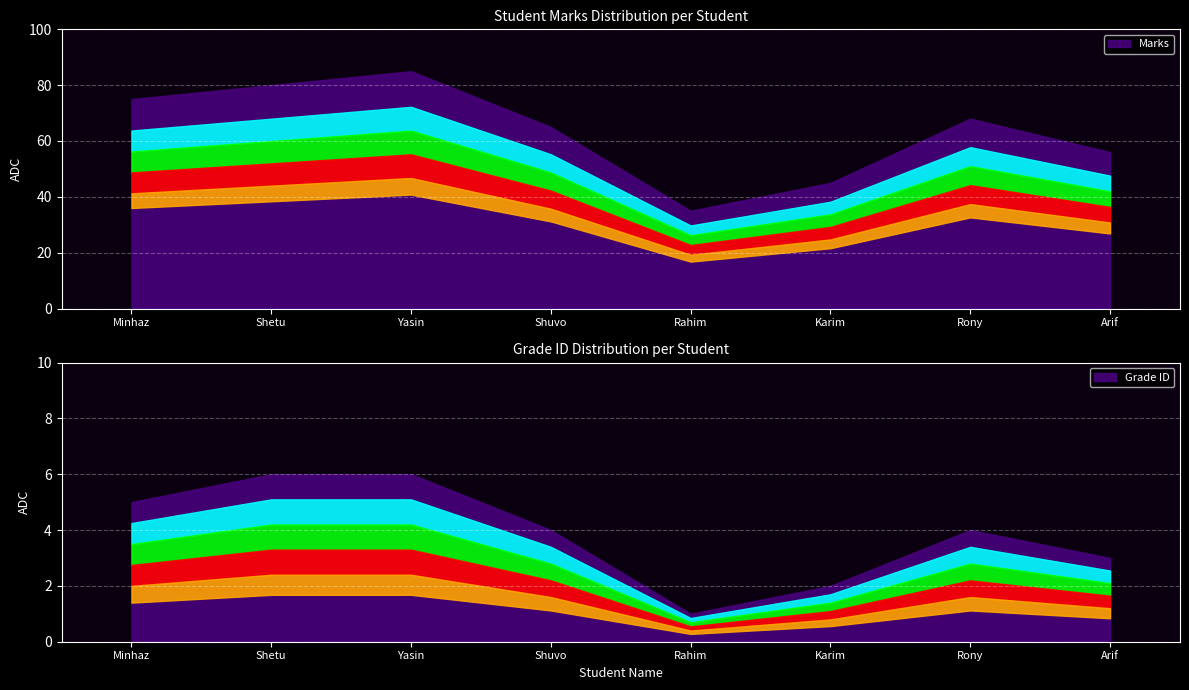

What is the sum of the Marks values at Karim and Rony?

113